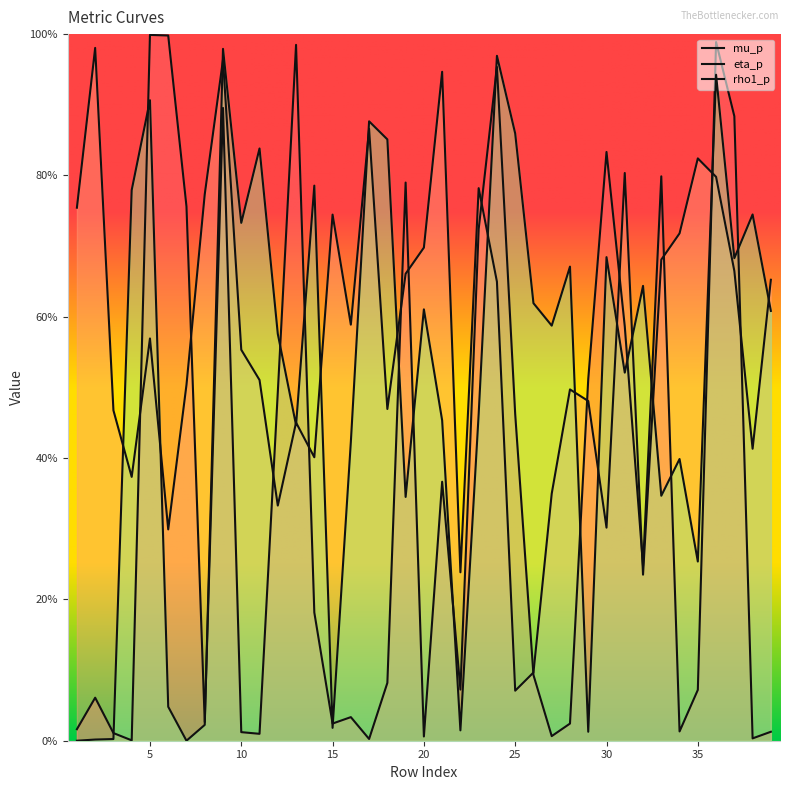

What is the difference between the mu_p values at 3 and 19?

0.8